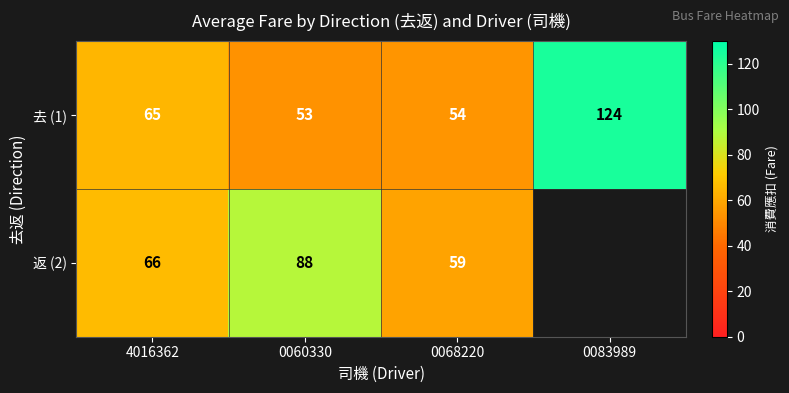

Is the value of 返 (2) at 4016362 greater than the value of 去 (1) at 0060330?

Yes